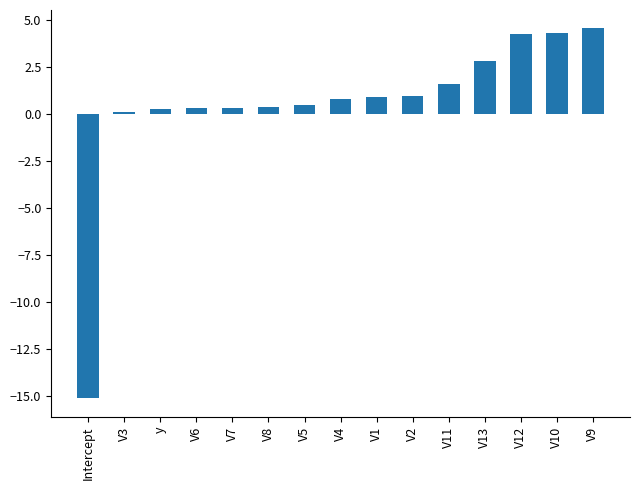

True or false: the data shows 1.0 at V2.

True